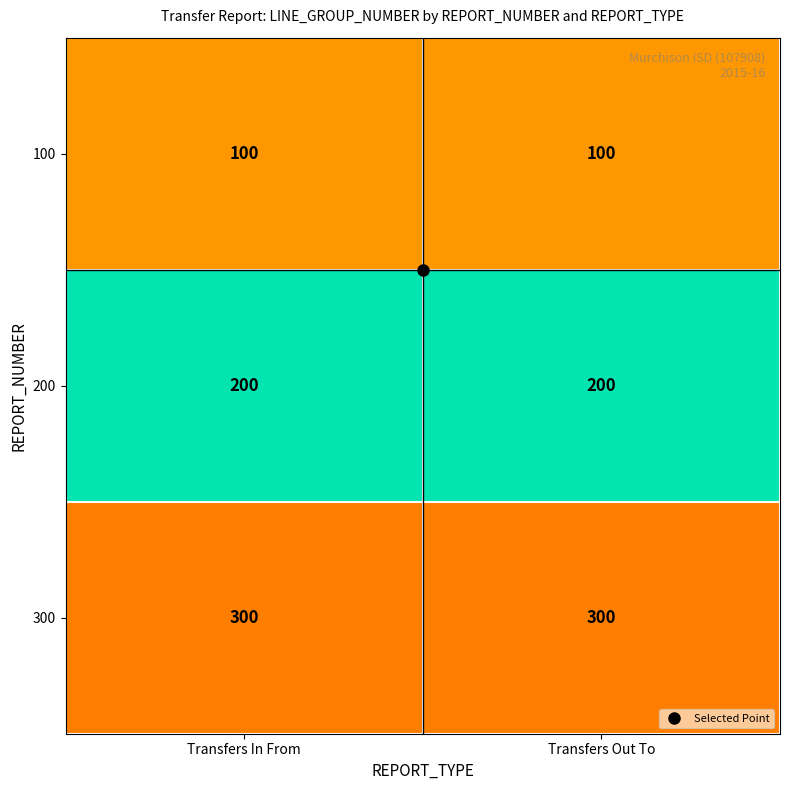

Which series has the largest total across all categories?

300